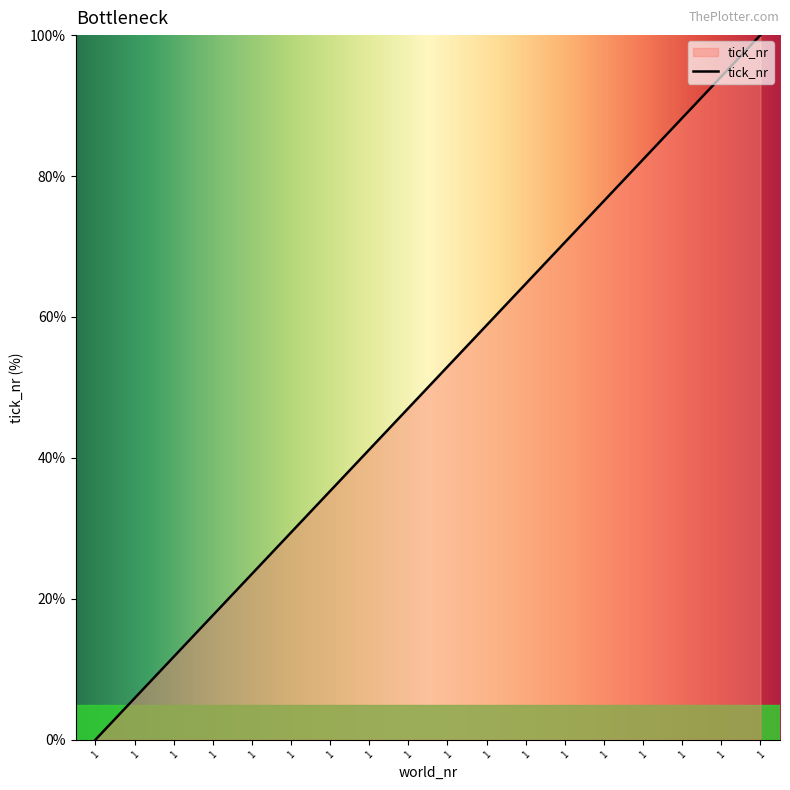

What is the difference between the second highest and minimum values?

94.1